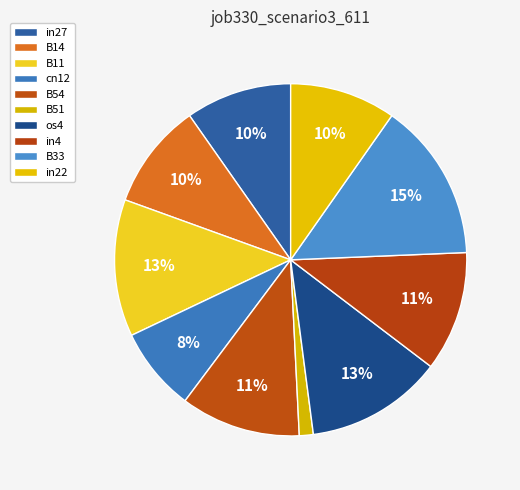

Rank the categories by value from lowest to highest.

B51, cn12, in27, B14, in22, B54, in4, B11, os4, B33